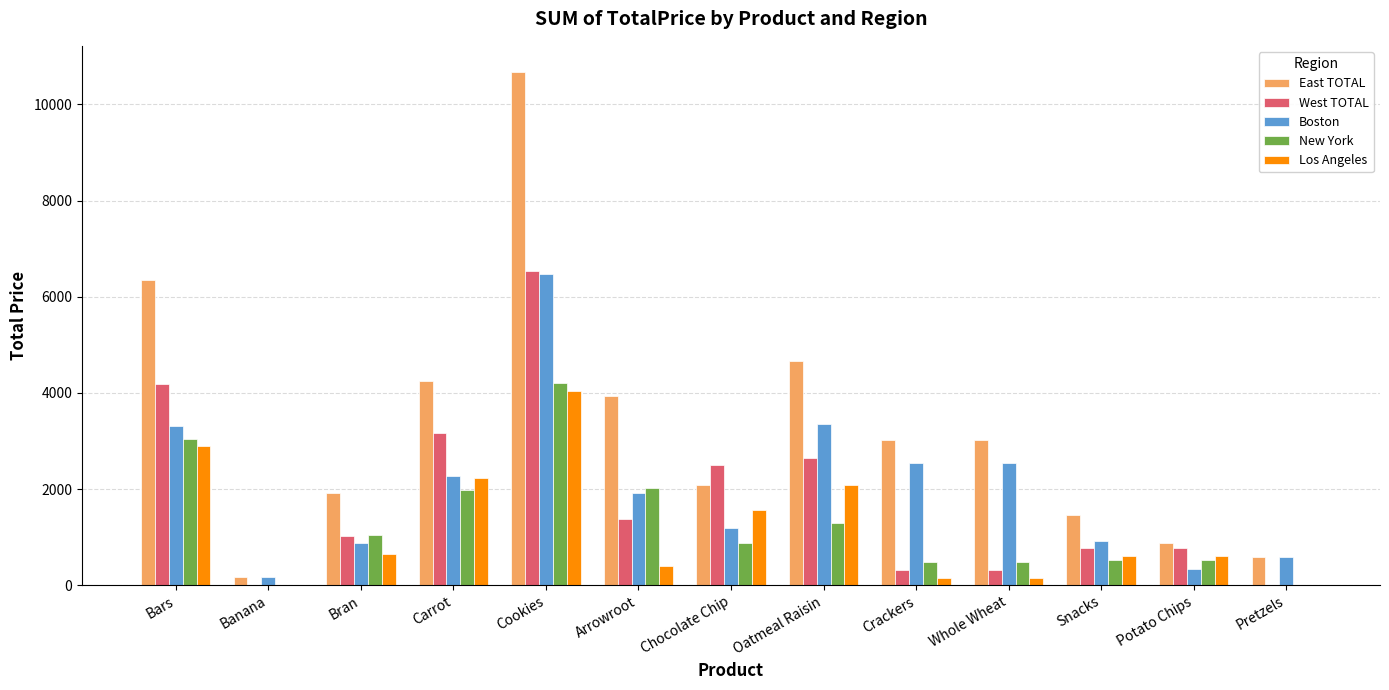

Between Whole Wheat and Potato Chips, which series saw the biggest shift?

Boston